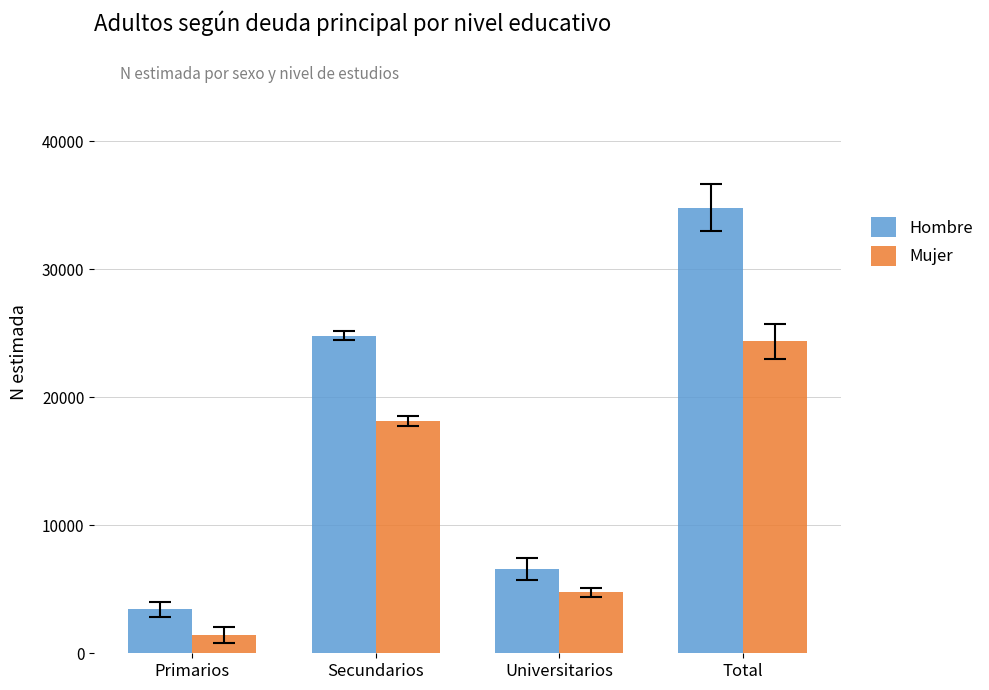

How many bars are there in total?

8